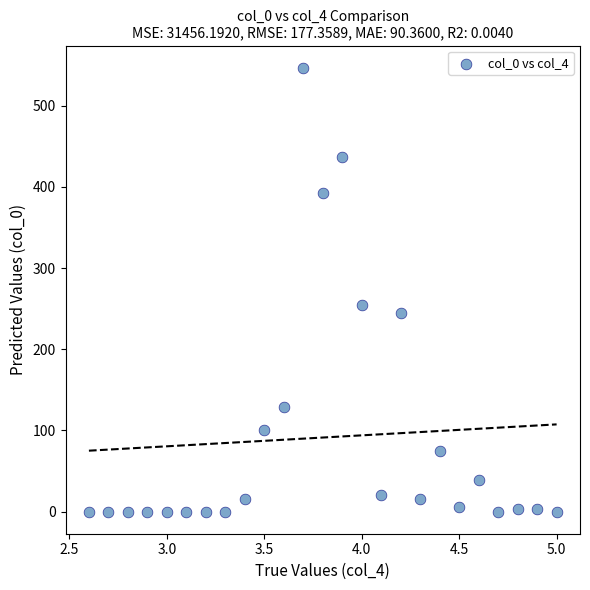

What Y value in the scatter plot is closest to 273?

254